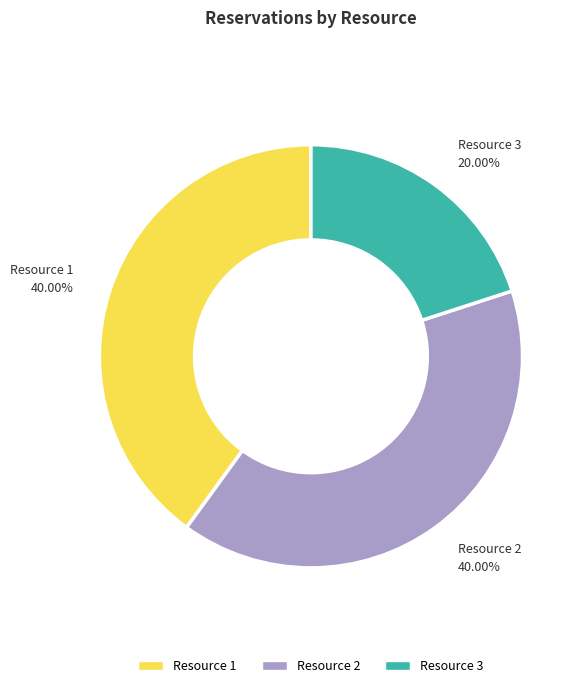

What percentage do Resource 1 and Resource 2 together represent?

80.0%